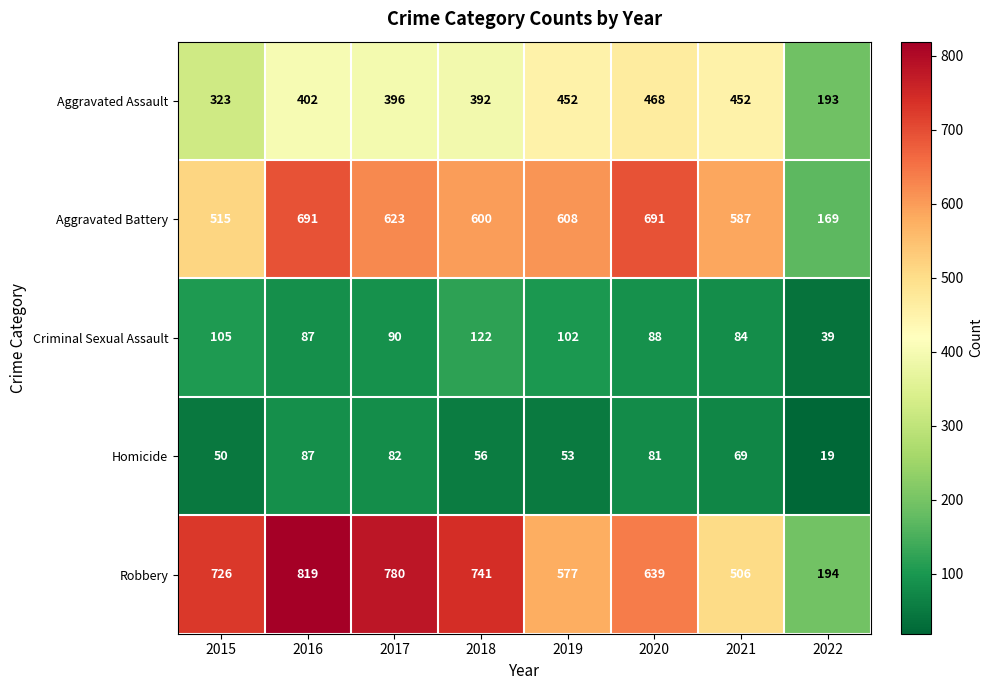

Where is Criminal Sexual Assault nearest to the value 80?

2021